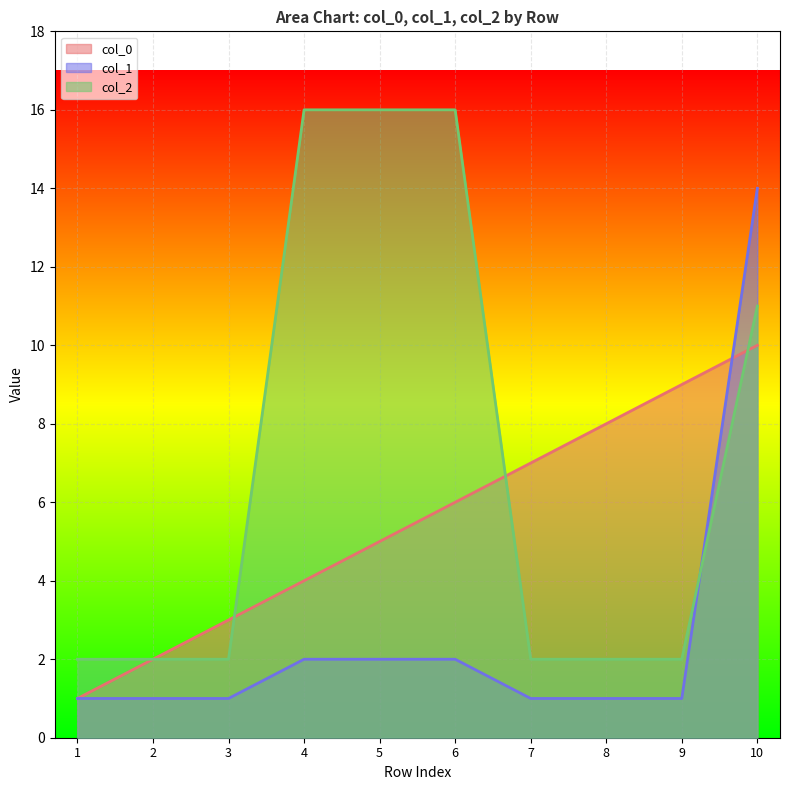

How many data points in col_0 are less than 6?

5